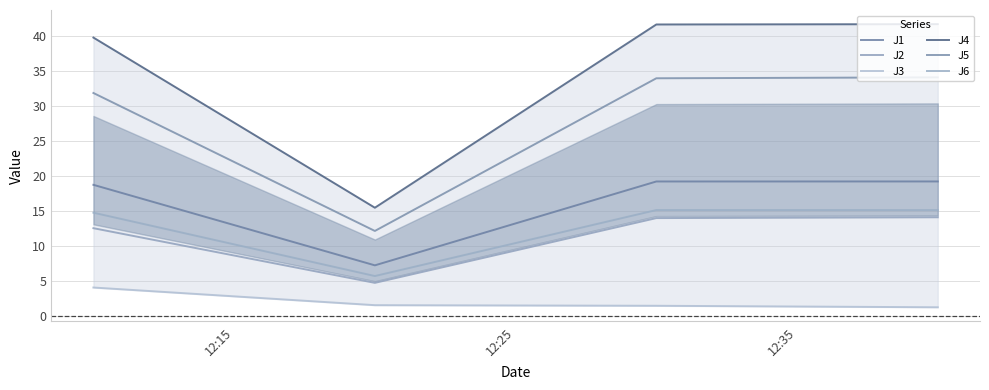

What are all the series names shown in the legend?

J1, J2, J3, J4, J5, J6